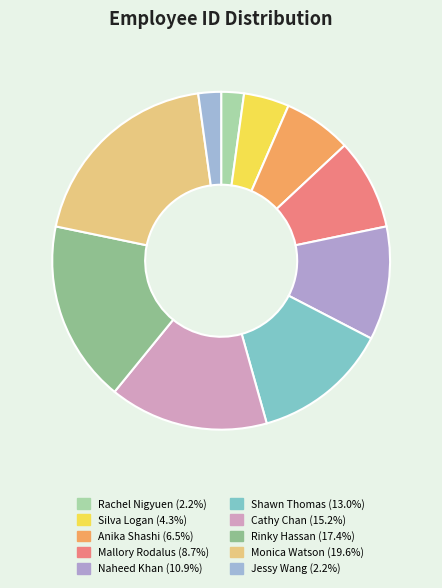

Do Naheed Khan and Anika Shashi together represent more than half of the pie?

No